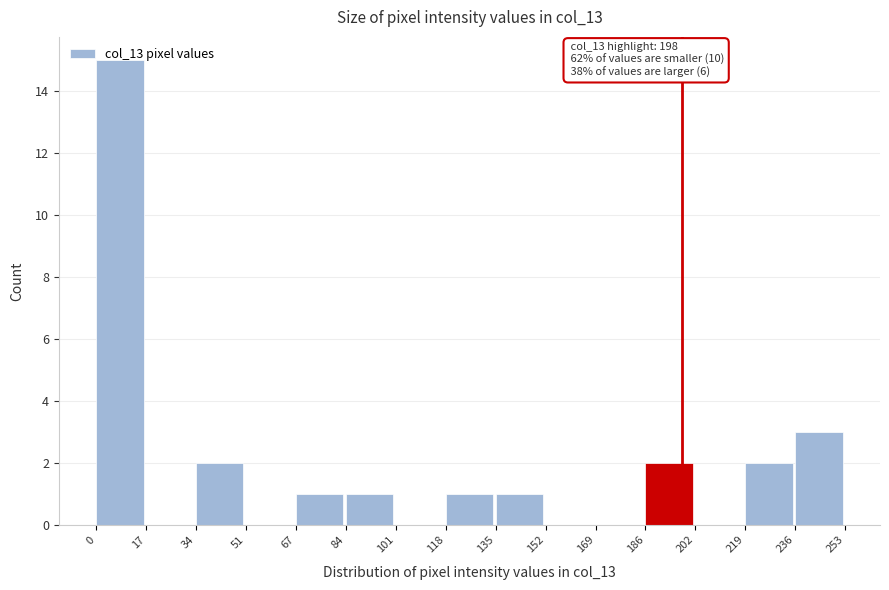

Over which range of the x-axis is the bar tallest?

0 to 17